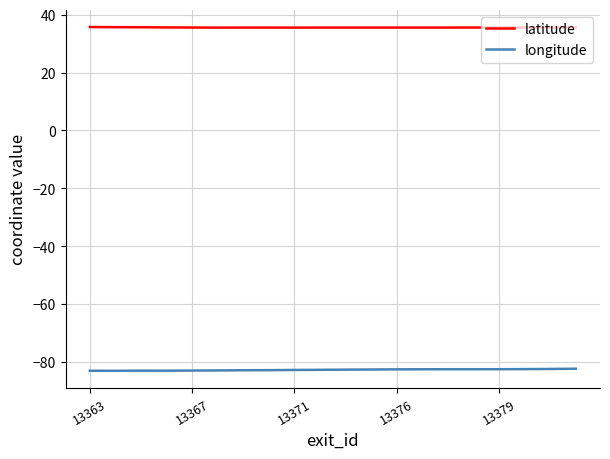

Which series has the largest total across all categories?

latitude